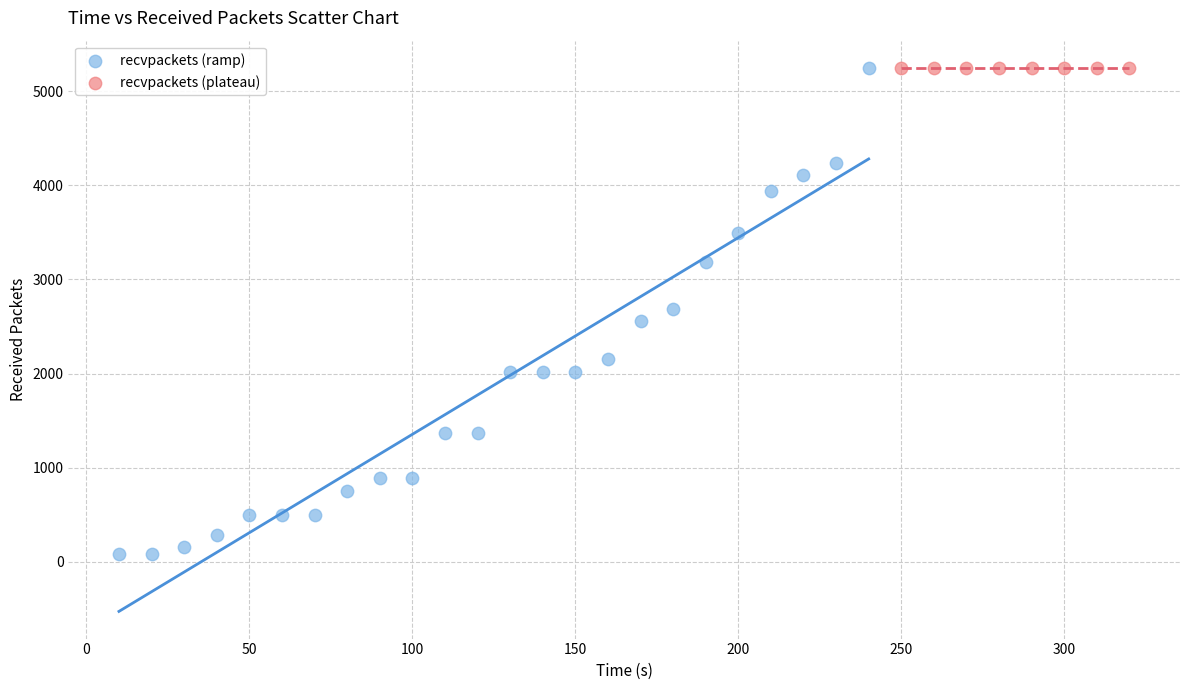

Which series contains the lowest Y value?

recvpackets (ramp)